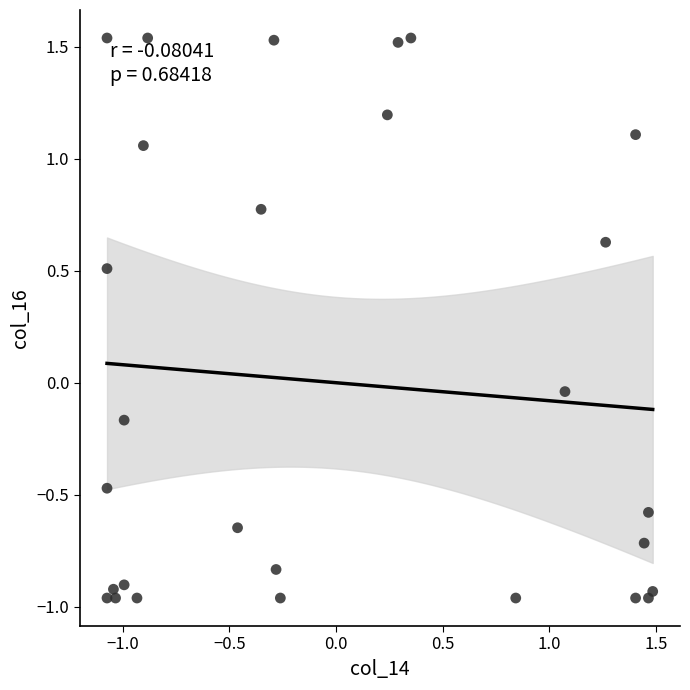

What is the range of X values (max minus min)?

2.6